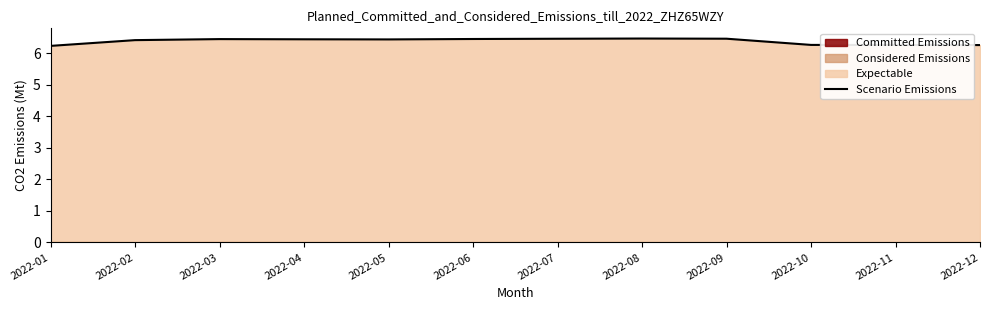

At which category does the data reach its first local peak?

2022-03